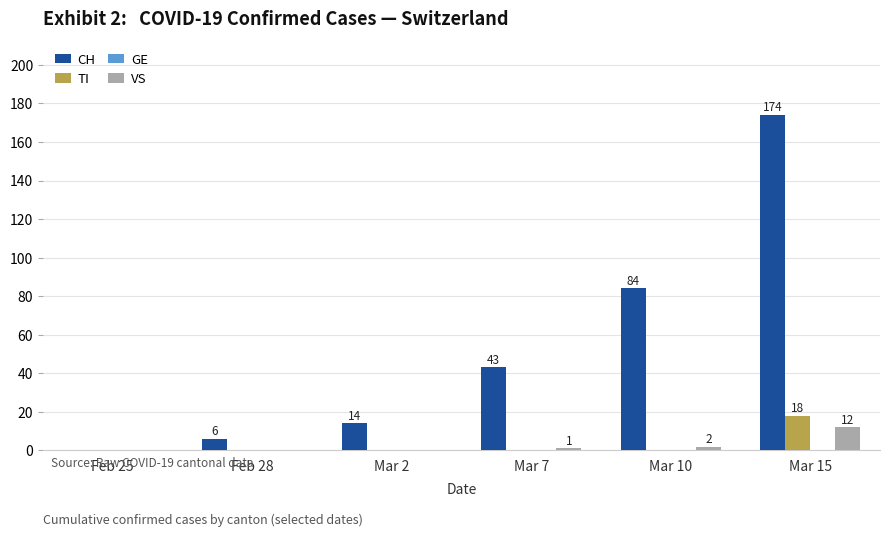

How many groups of bars are there?

6